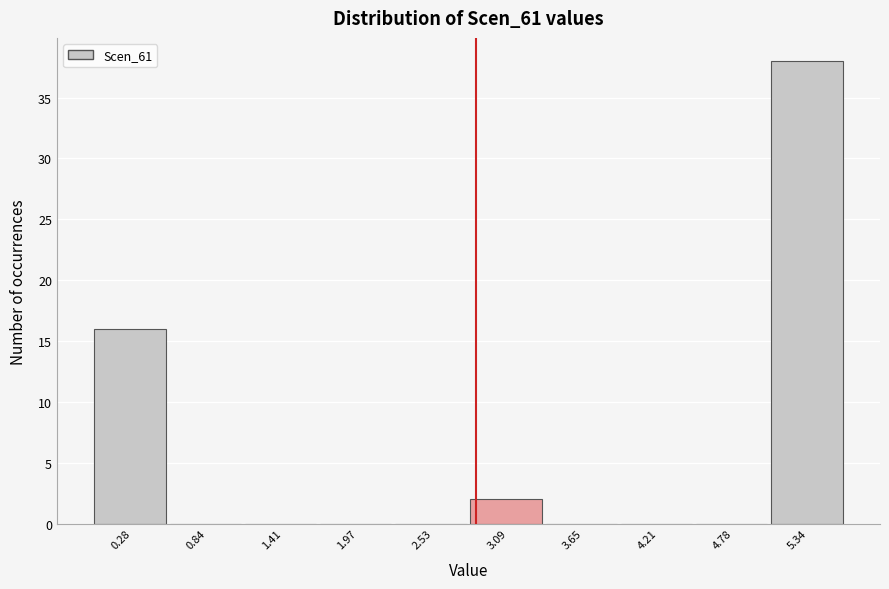

Over which range of the x-axis is the bar tallest?

5.1 to 5.6